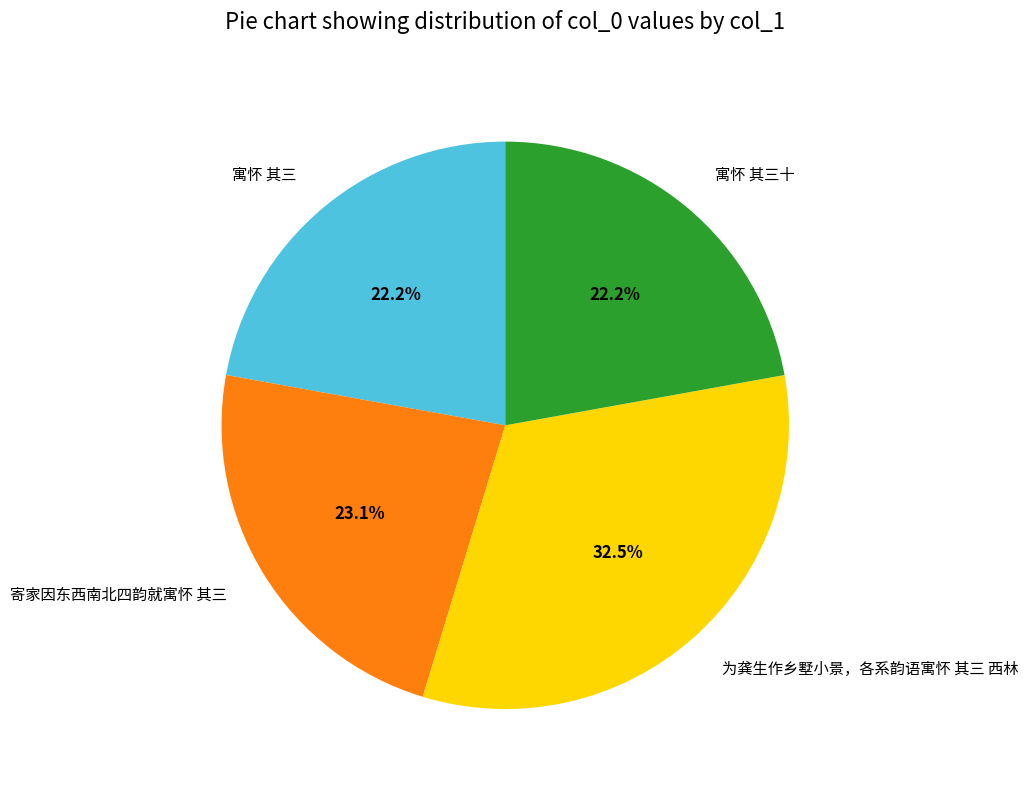

Does any single category account for the majority?

No